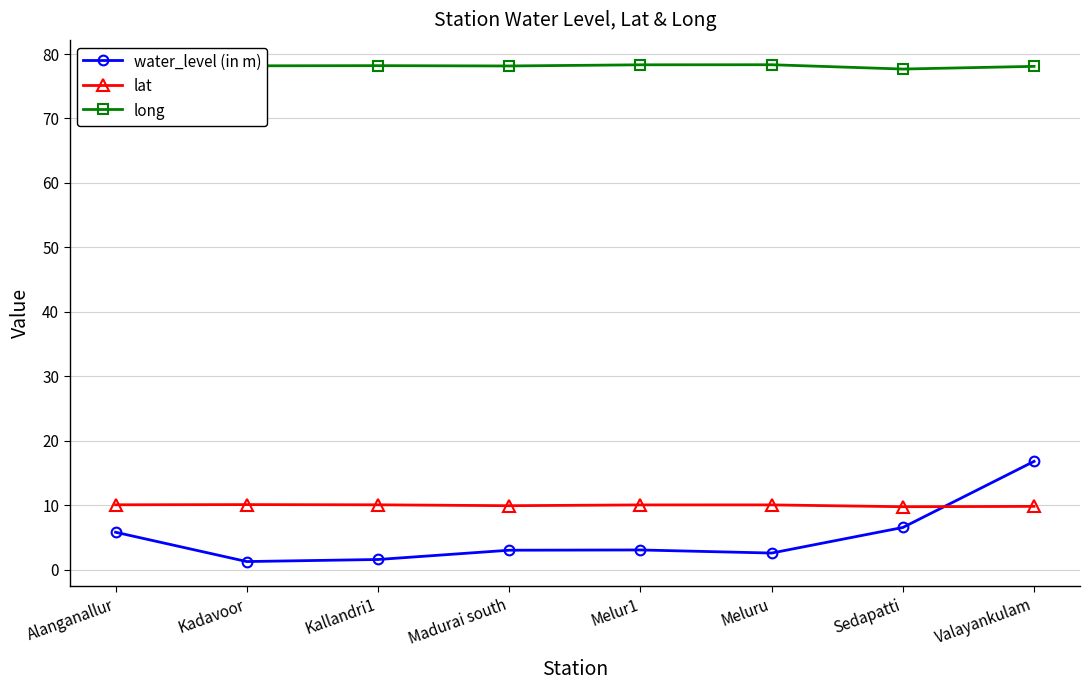

Is this an area chart (filled region under the line)?

No